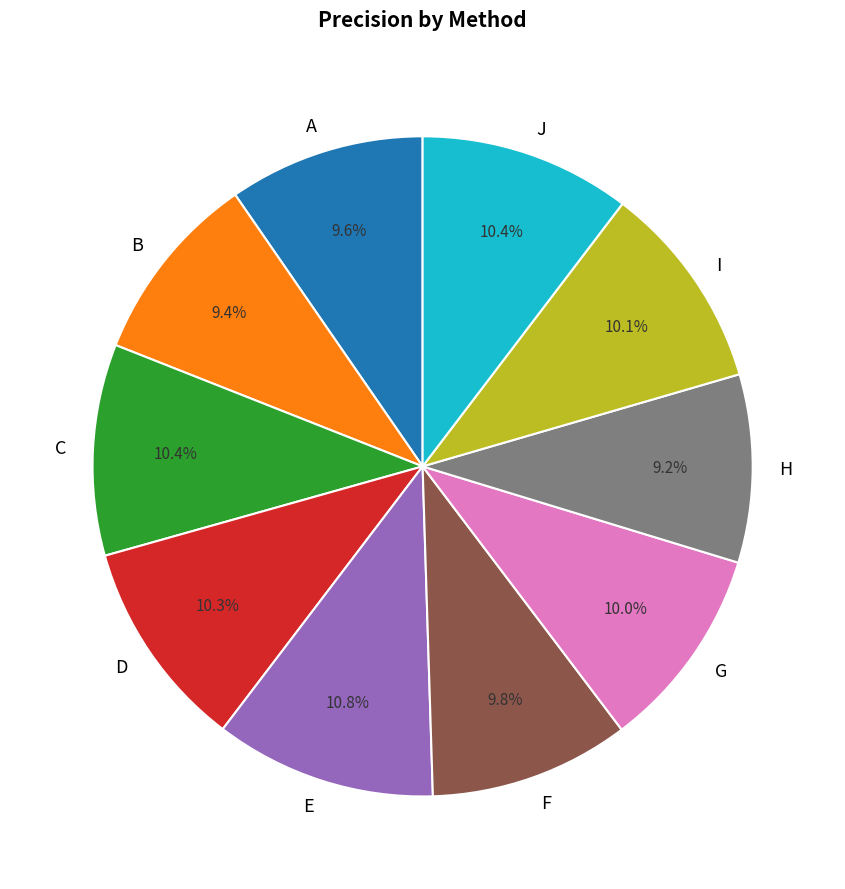

True or false: I accounts for 10% of the total.

True